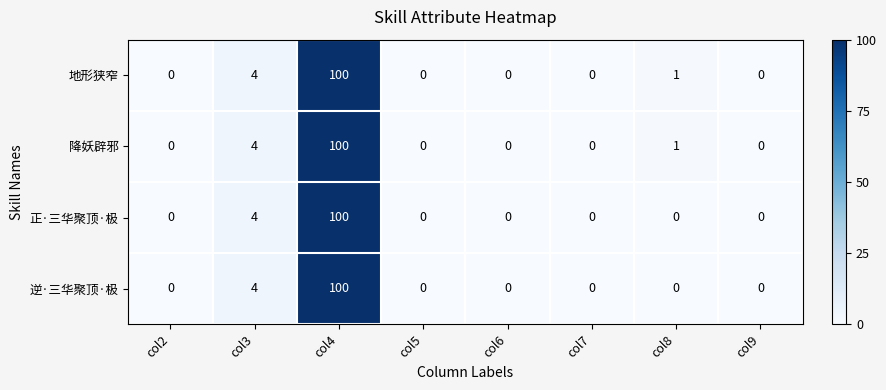

At which category does the chart reach its peak across all series?

col4